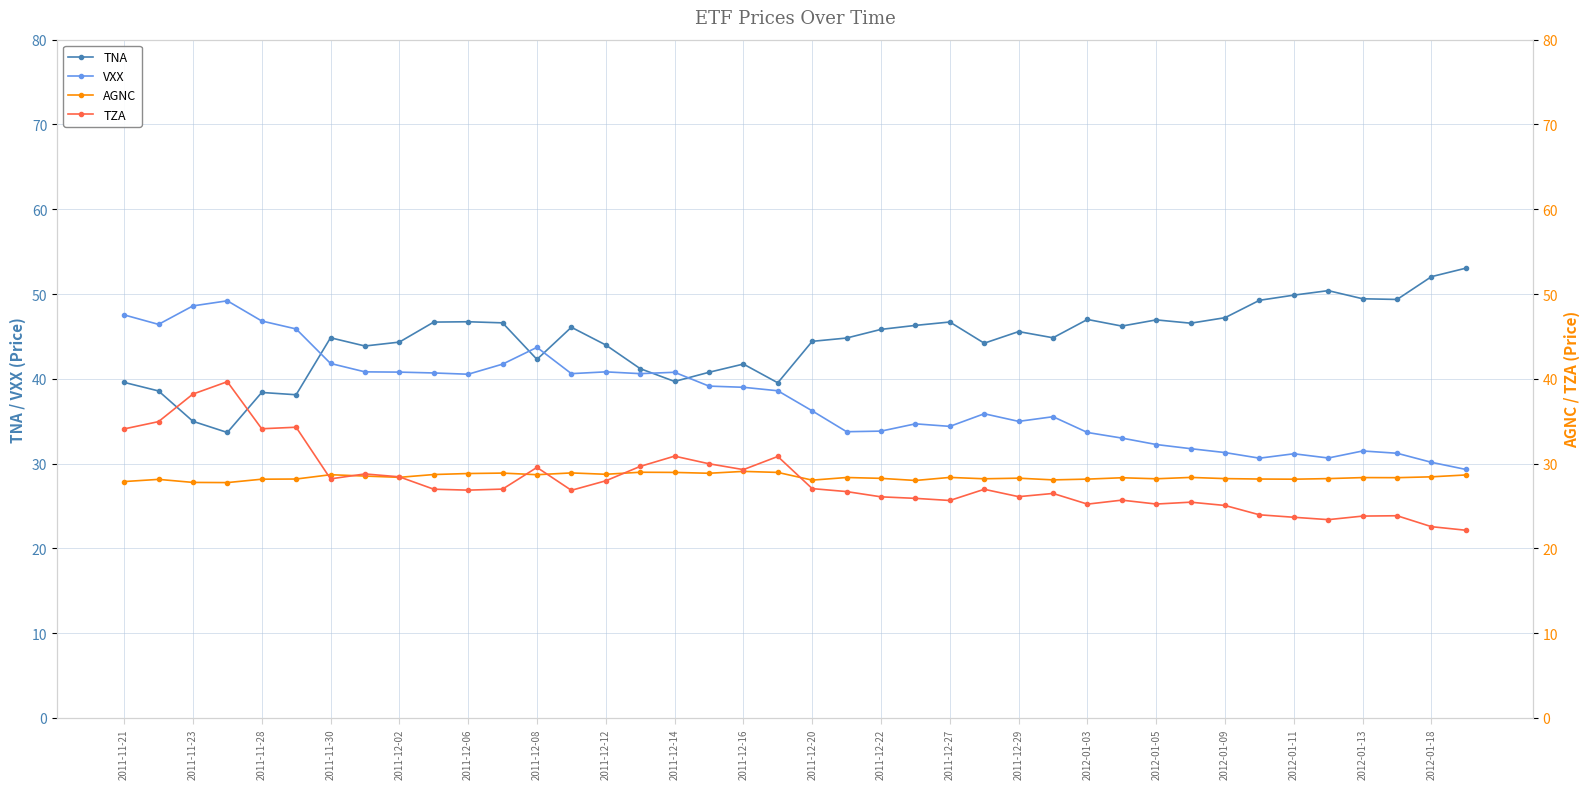

Which series has the largest total across all categories?

TNA